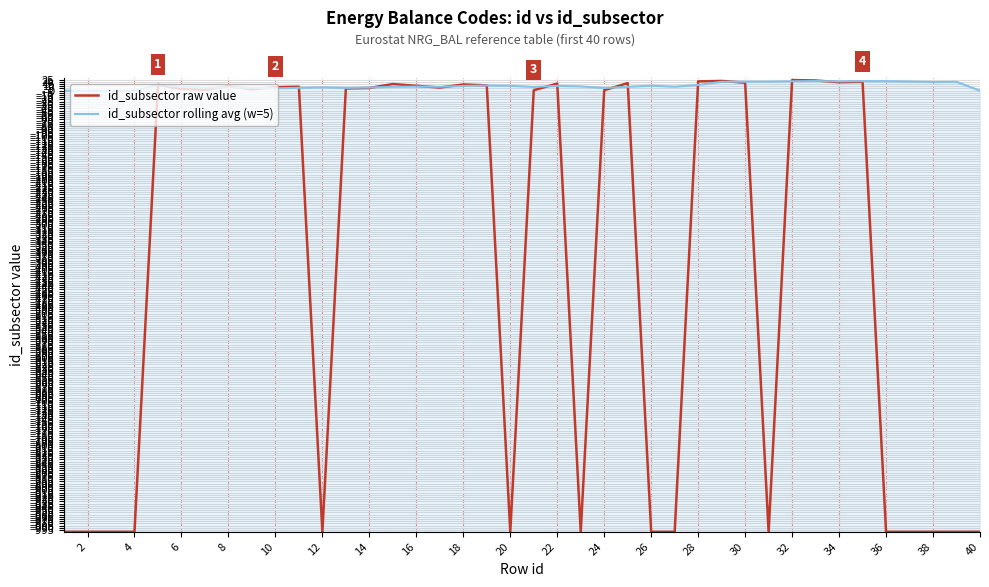

True or false: id_subsector raw value has more than 0 interior local peaks.

True